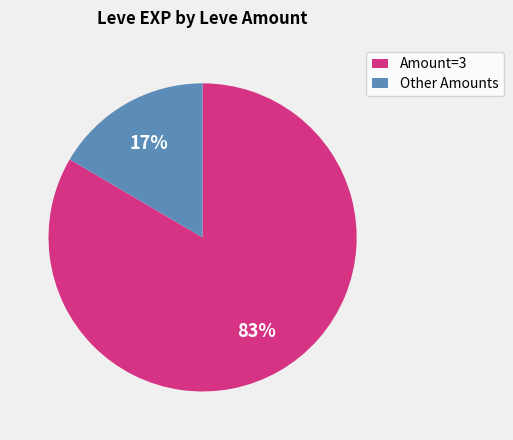

Count the number of slices in the pie.

2